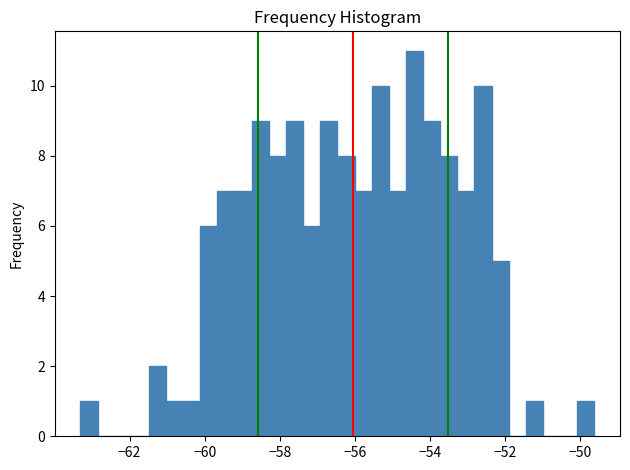

Read against the x-axis, roughly where is the centre of the tallest bar?

-54.4